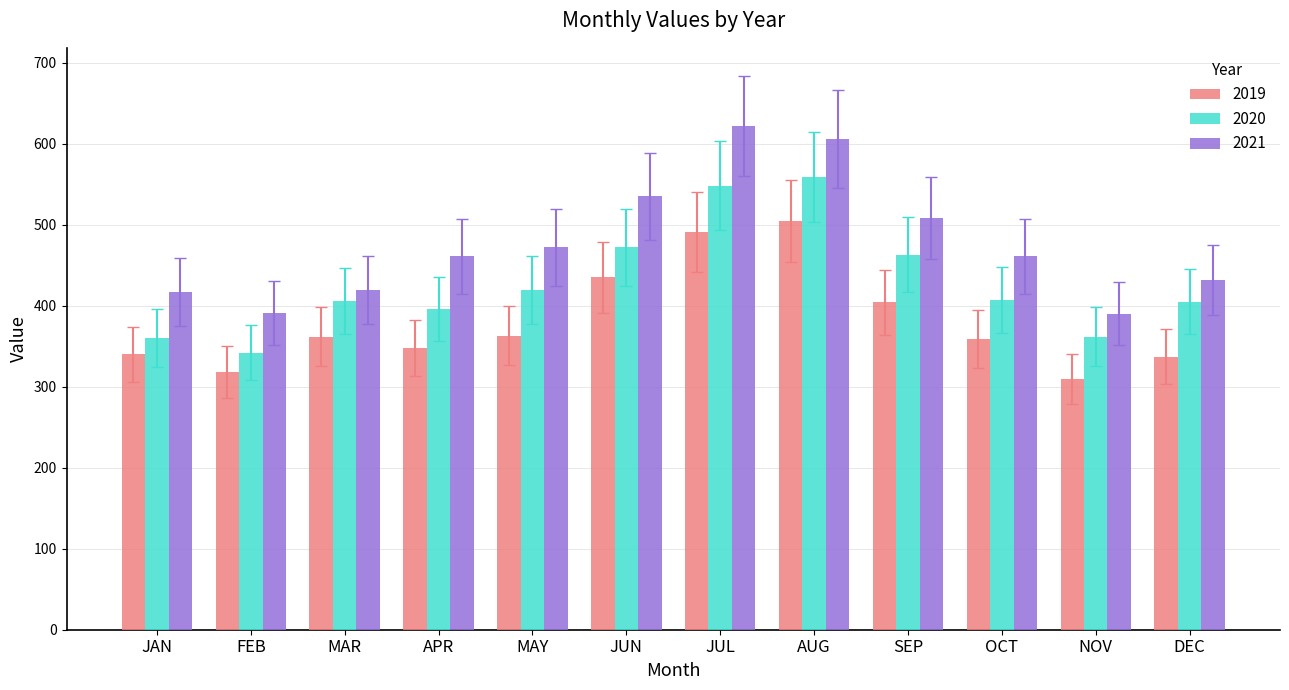

How many series are shown in this chart?

3